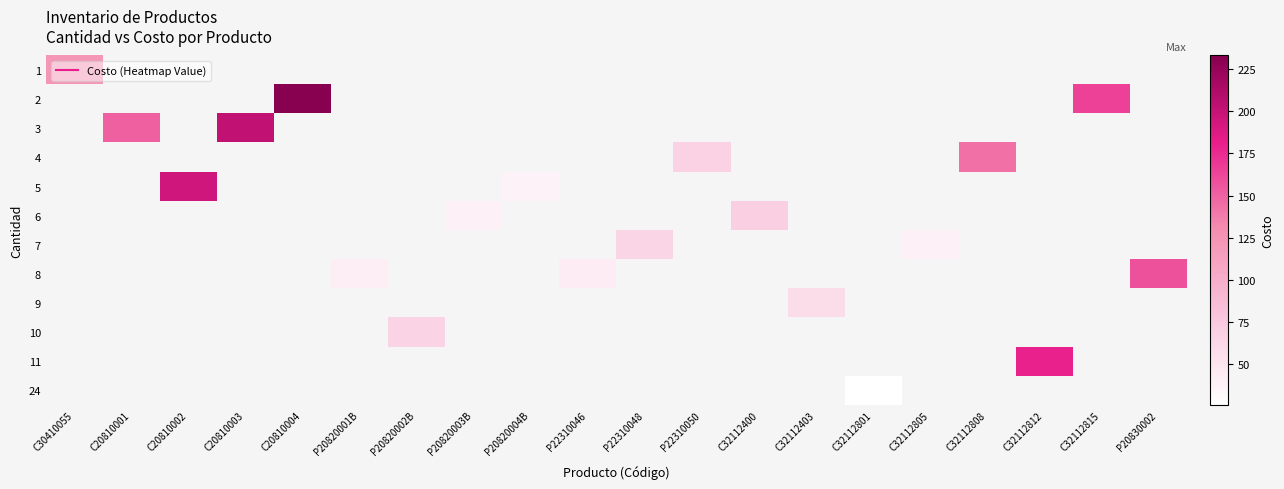

At P22310050, list the series in order from largest to smallest.

1, 2, 3, 4, 5, 6, 7, 8, 9, 10, 11, 24